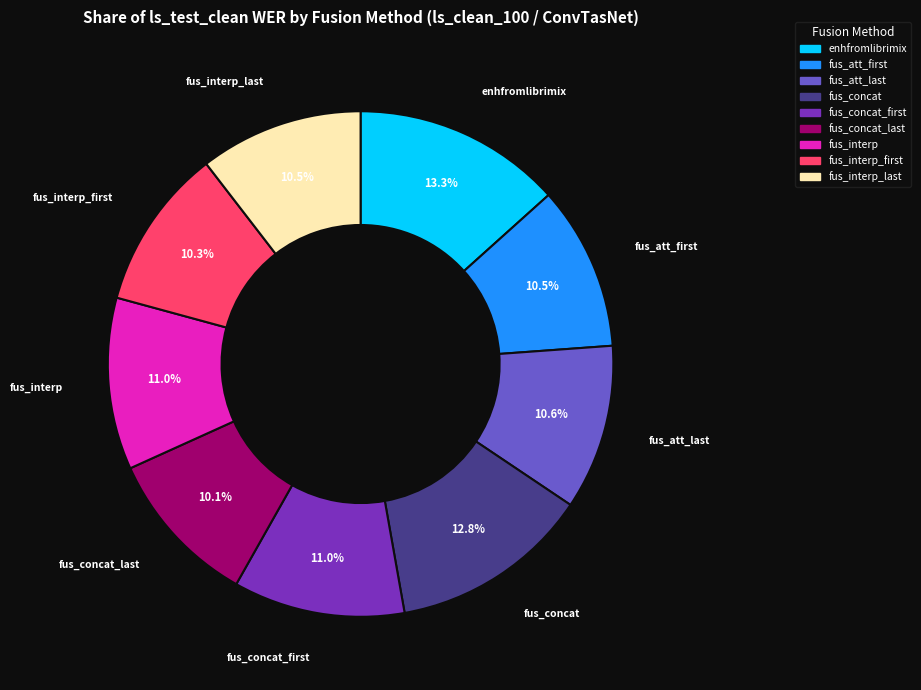

Is there any slice that represents more than half of the pie?

No